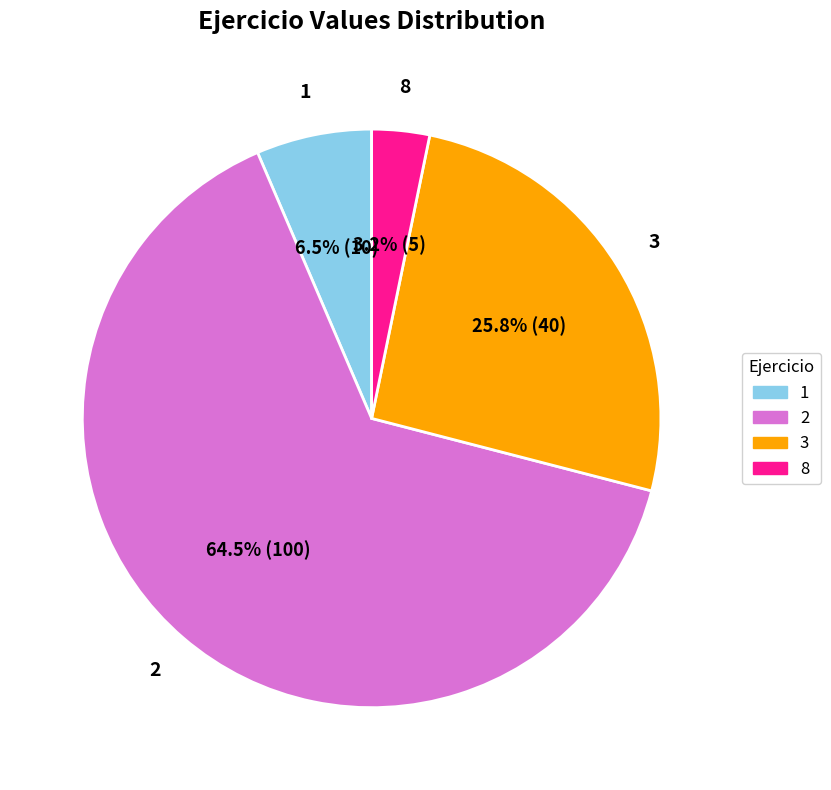

To the nearest percent, what is the difference between the largest and smallest slice percentages?

61%